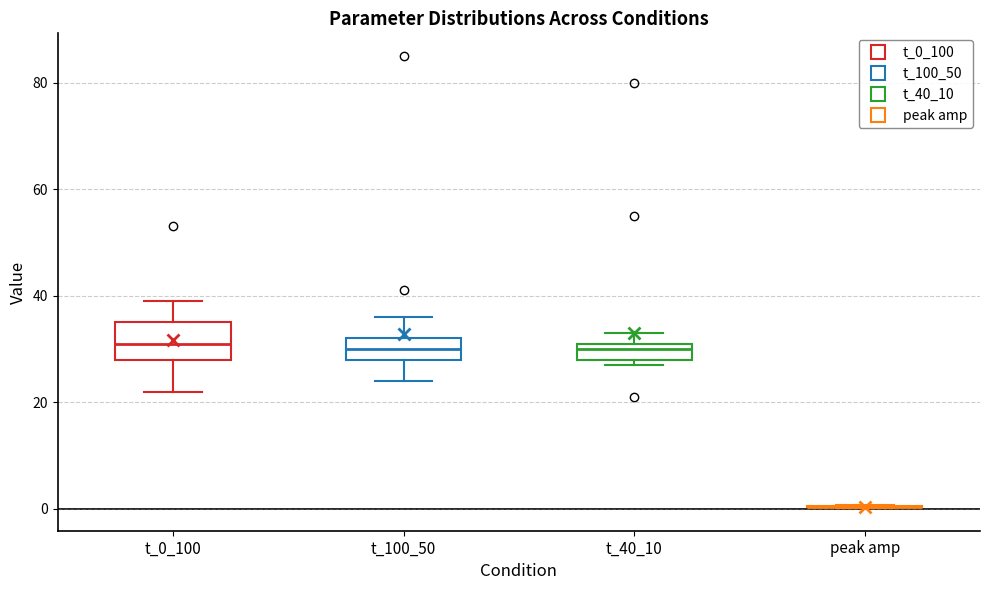

Comparing the boxes themselves (not the whiskers), which one is the tallest?

t_0_100